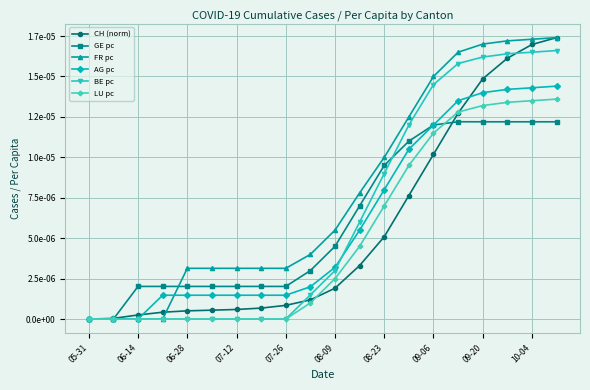

What are all the series names shown in the legend?

CH (norm), GE pc, FR pc, AG pc, BE pc, LU pc